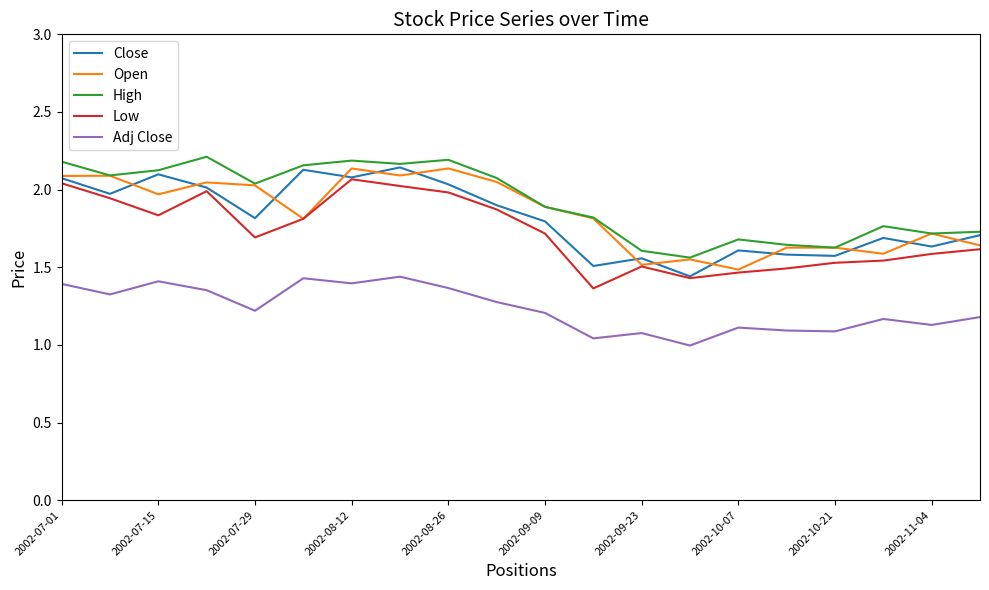

What is the sum of all Adj Close values?

24.7